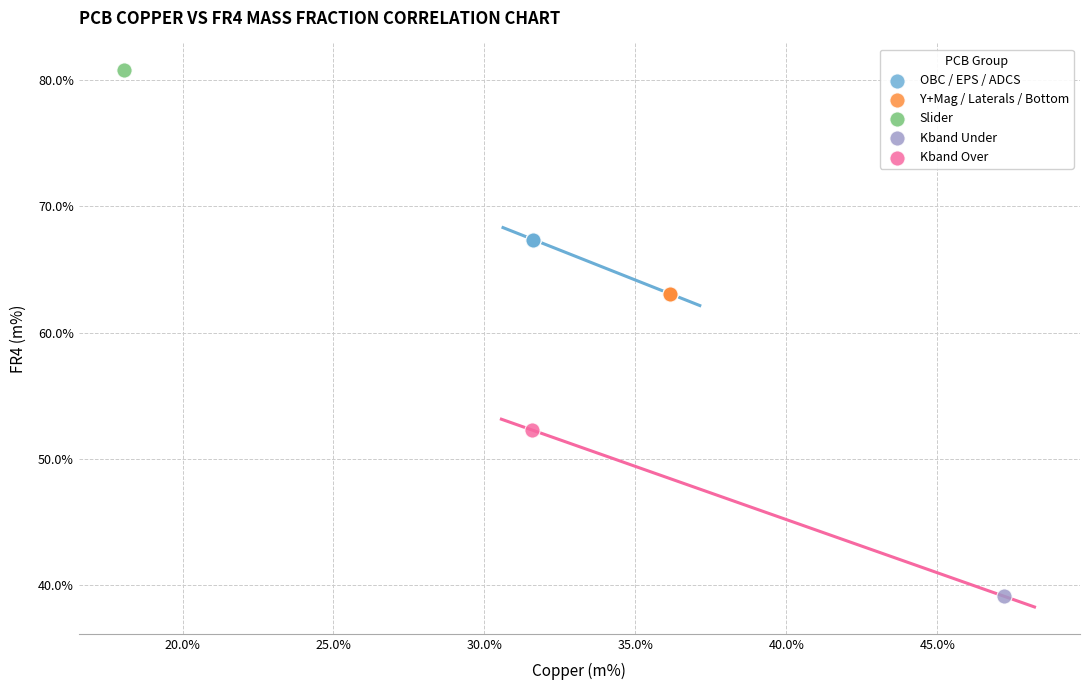

What are all the series names shown in the legend?

OBC / EPS / ADCS, Y+Mag / Laterals / Bottom, Slider, Kband Under, Kband Over